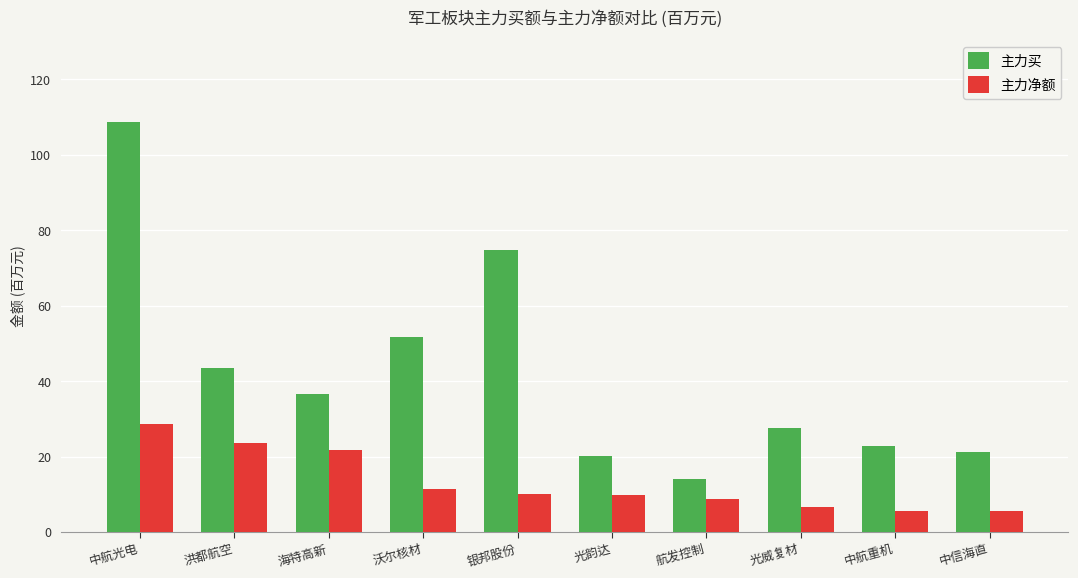

Which series has the largest total across all categories?

主力买